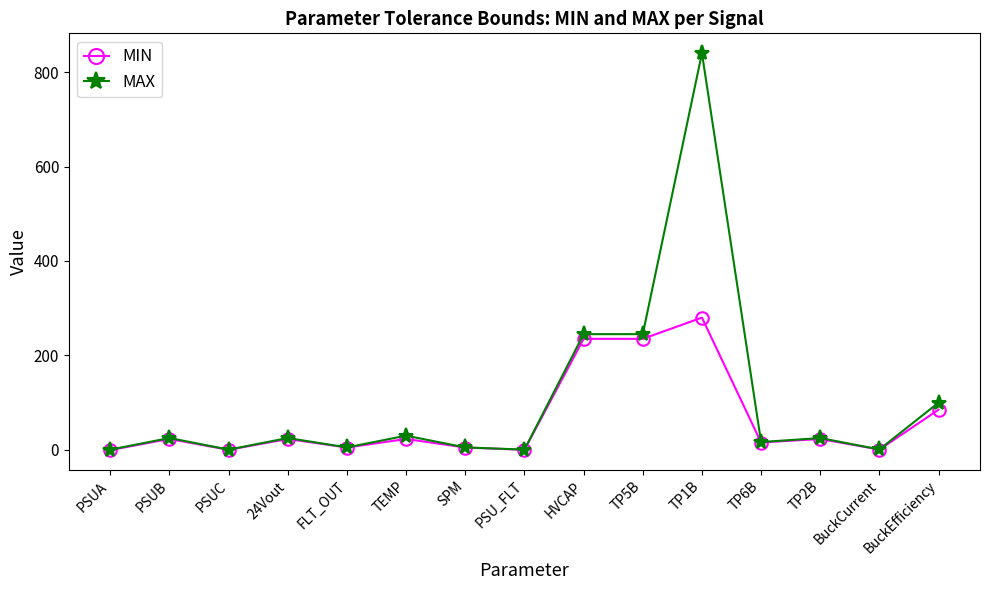

Which series has the widest spread of values?

MAX